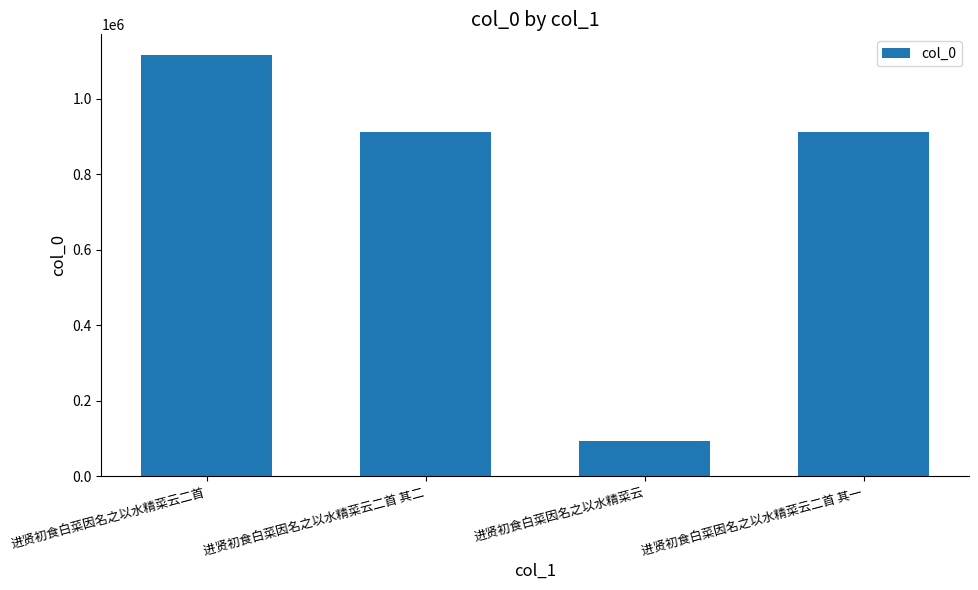

Is it true that the value at 进贤初食白菜因名之以水精菜云二首 is 402296?

False